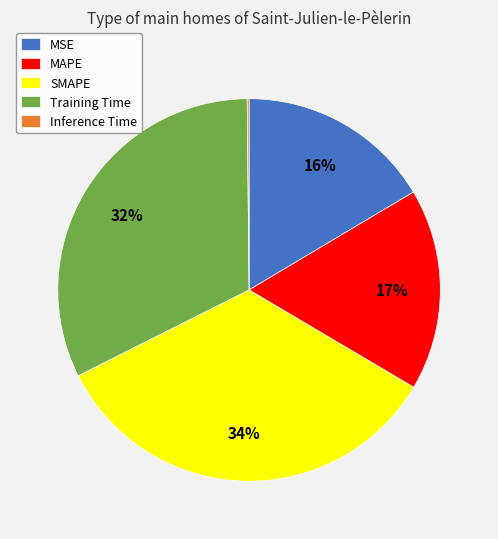

To the nearest percent, what is the difference between the MSE and SMAPE slice percentages?

18%